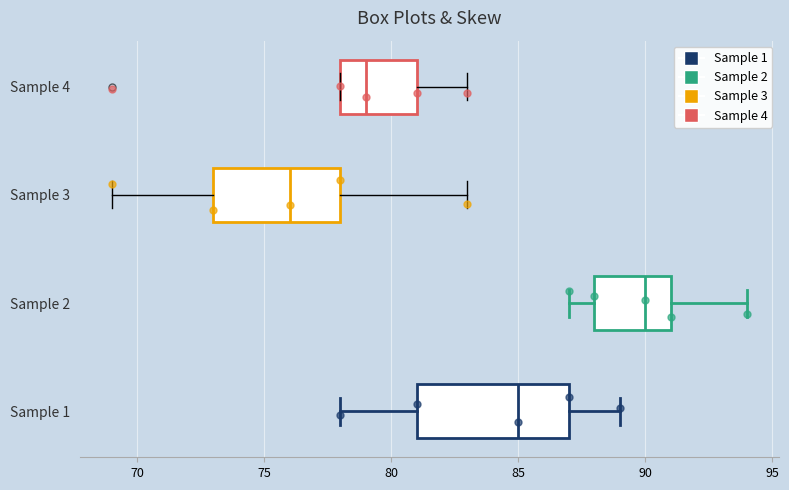

Reading bottom to top, transcribe this box plot: for each box, give where its median line is, the range the box spans, and where its two whiskers end, as read against the x-axis. The values are not printed on the chart, so give them approximately, as read against the axis.

Sample 1: median 85, box 81 to 87, whiskers 78 to 89
Sample 2: median 90, box 88 to 91, whiskers 87 to 94
Sample 3: median 76, box 73 to 78, whiskers 69 to 83
Sample 4: median 79, box 78 to 81, whiskers 78 to 83